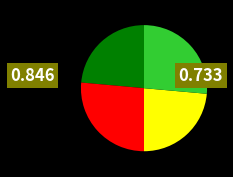

Is there a majority slice in this chart?

No